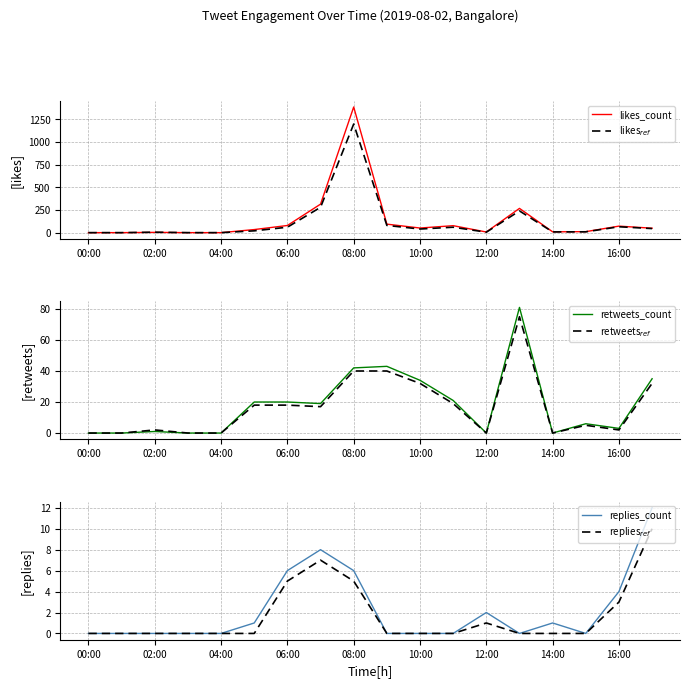

Read the replies$_{ref}$ value at 17, to the nearest 10.

10